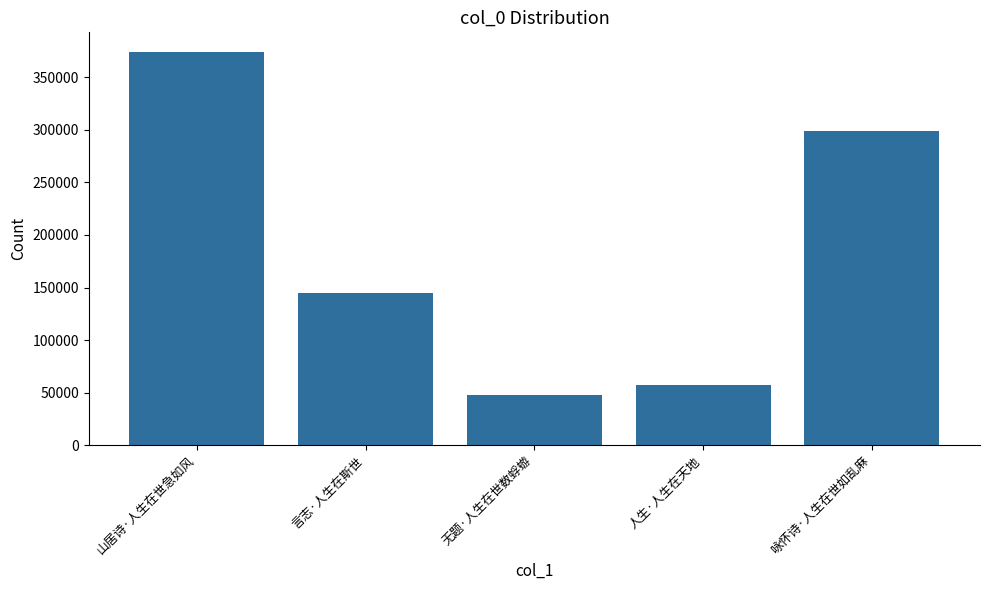

Which label corresponds to the smallest value in the chart?

无题·人生在世数蜉蝣